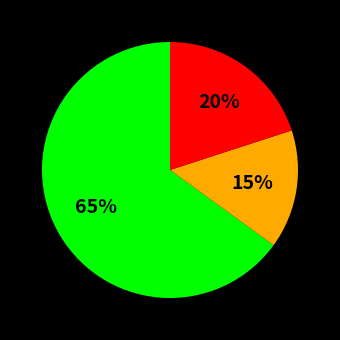

To the nearest percent, what is the average slice percentage?

33%